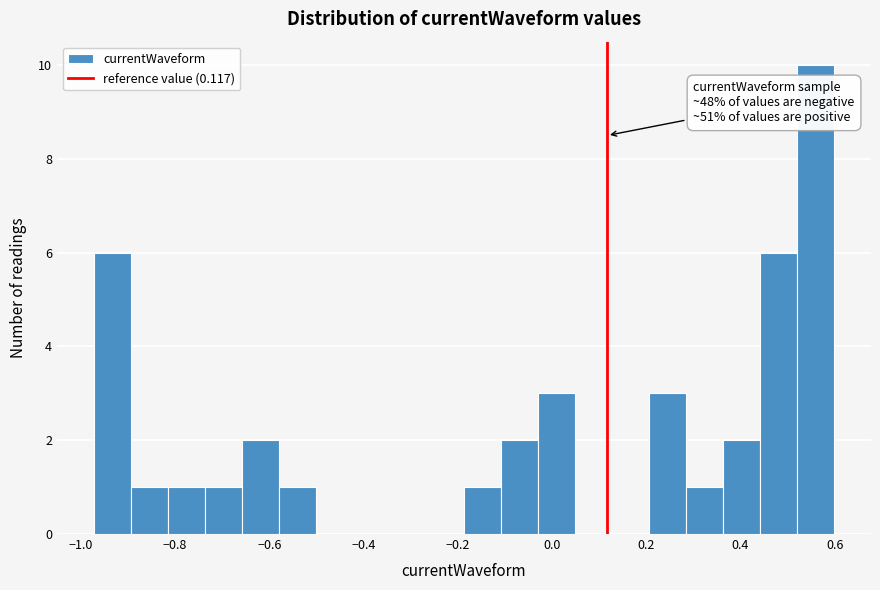

Around what value on the x-axis is the tallest bar? Give the approximate position of its centre, as read against the axis.

0.56